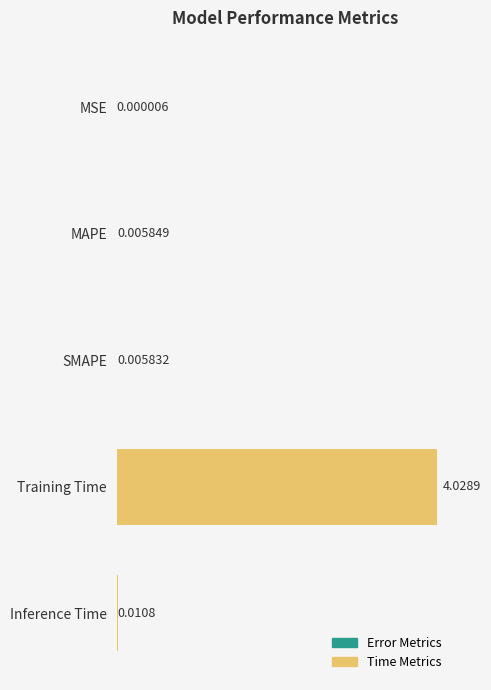

What is the sum of all values?

4.1